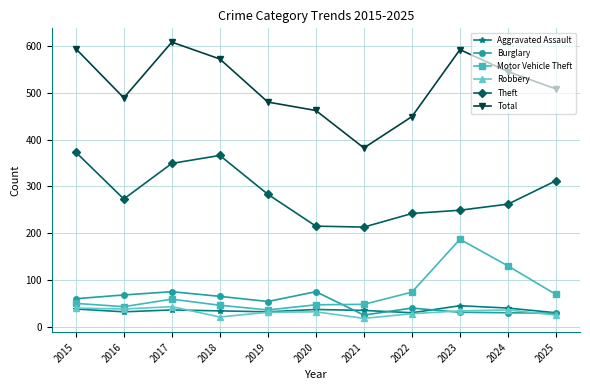

Does the chart display data point markers on the line(s)?

Yes